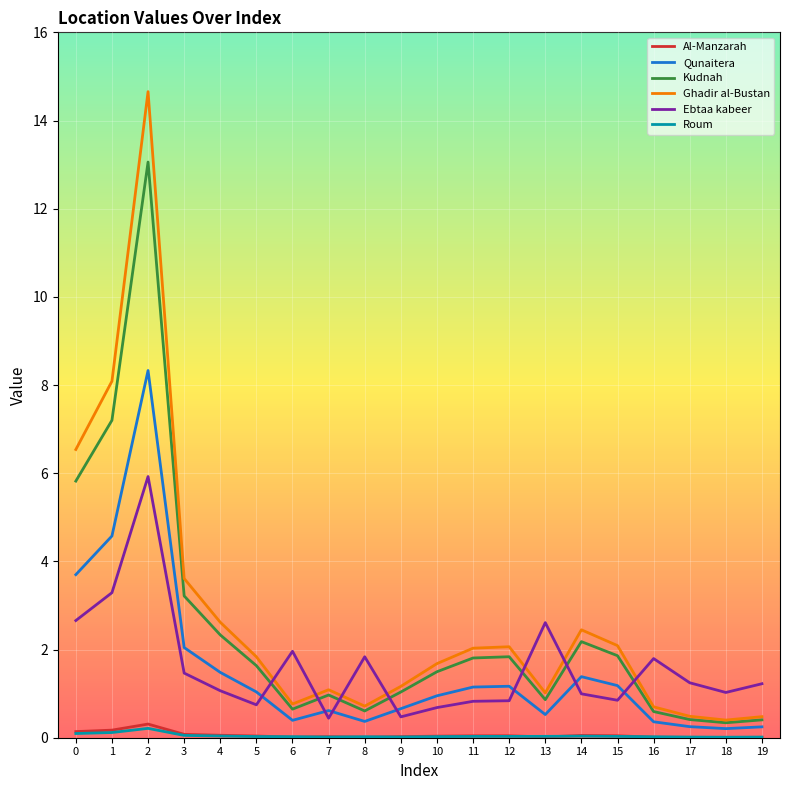

What is the total value across all series at 18?

2.0